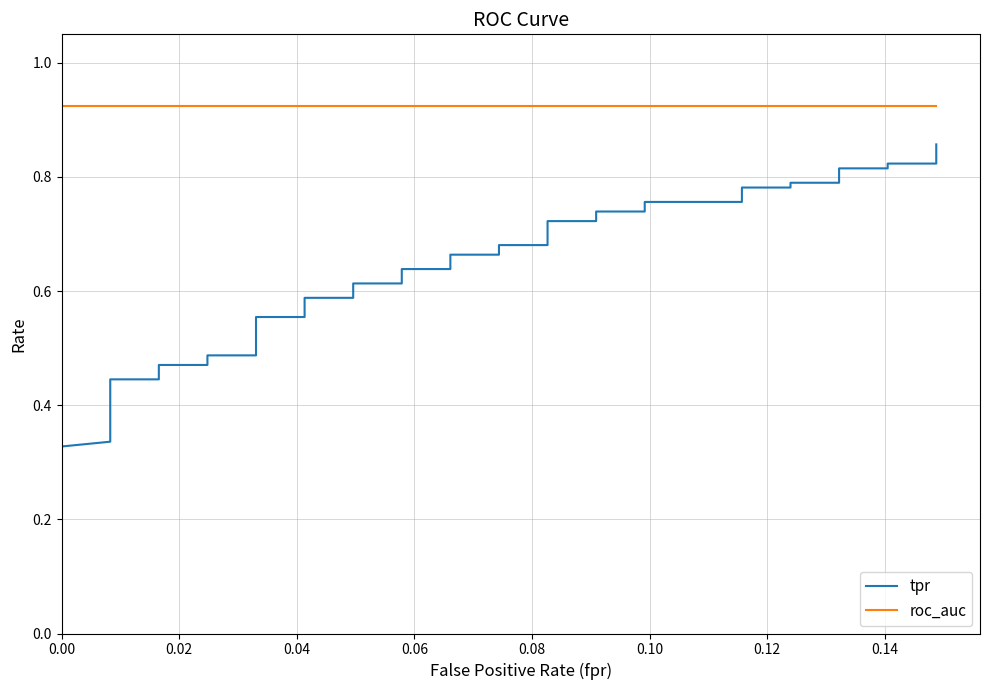

Which series has the widest spread of values?

tpr